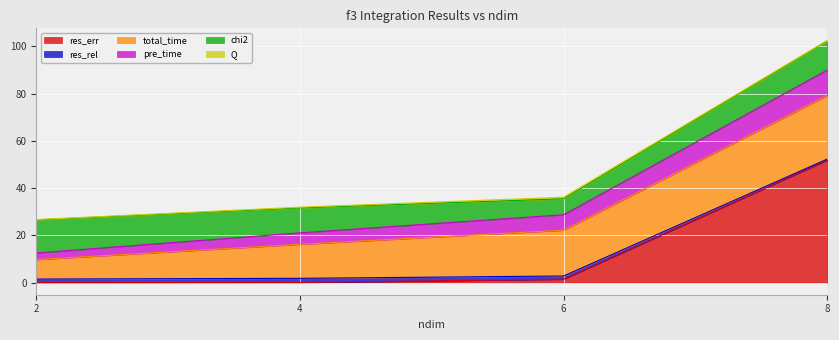

At how many categories does at least one series exceed 37?

1